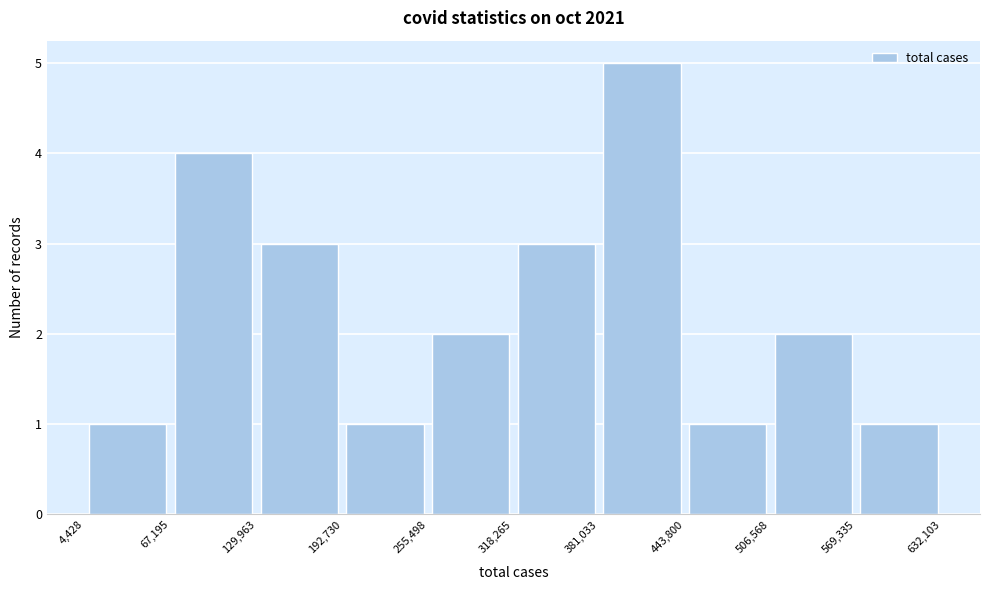

Reading left to right, transcribe this chart: for each bar, give the range it covers on the x-axis and its height. The values are not printed on the chart, so give them approximately, as read against the axis.

4,428 to 67,195: 1
67,195 to 129,963: 4
129,963 to 192,730: 3
192,730 to 255,498: 1
255,498 to 318,265: 2
318,265 to 381,033: 3
381,033 to 443,800: 5
443,800 to 506,568: 1
506,568 to 569,335: 2
569,335 to 632,103: 1